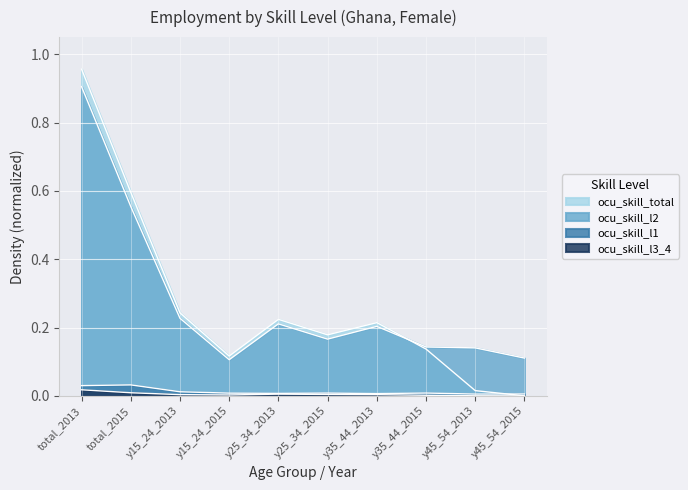

Reading left to right, transcribe all the data shown in this chart.

ocu_skill_l1: total_2013=0.0	total_2015=0.0	y15_24_2013=0.0	y15_24_2015=0.0	y25_34_2013=0.0	y25_34_2015=0.0	y35_44_2013=0.0	y35_44_2015=0.0	y45_54_2013=0.0	y45_54_2015=0.0
ocu_skill_l2: total_2013=0.9	total_2015=0.6	y15_24_2013=0.2	y15_24_2015=0.1	y25_34_2013=0.2	y25_34_2015=0.2	y35_44_2013=0.2	y35_44_2015=0.1	y45_54_2013=0.1	y45_54_2015=0.1
ocu_skill_l3_4: total_2013=0.0	total_2015=0.0	y15_24_2013=0.0	y15_24_2015=0.0	y25_34_2013=0.0	y25_34_2015=0.0	y35_44_2013=0.0	y35_44_2015=0.0	y45_54_2013=0.0	y45_54_2015=0.0
ocu_skill_total: total_2013=1.0	total_2015=0.6	y15_24_2013=0.2	y15_24_2015=0.1	y25_34_2013=0.2	y25_34_2015=0.2	y35_44_2013=0.2	y35_44_2015=0.1	y45_54_2013=0.0	y45_54_2015=0.0